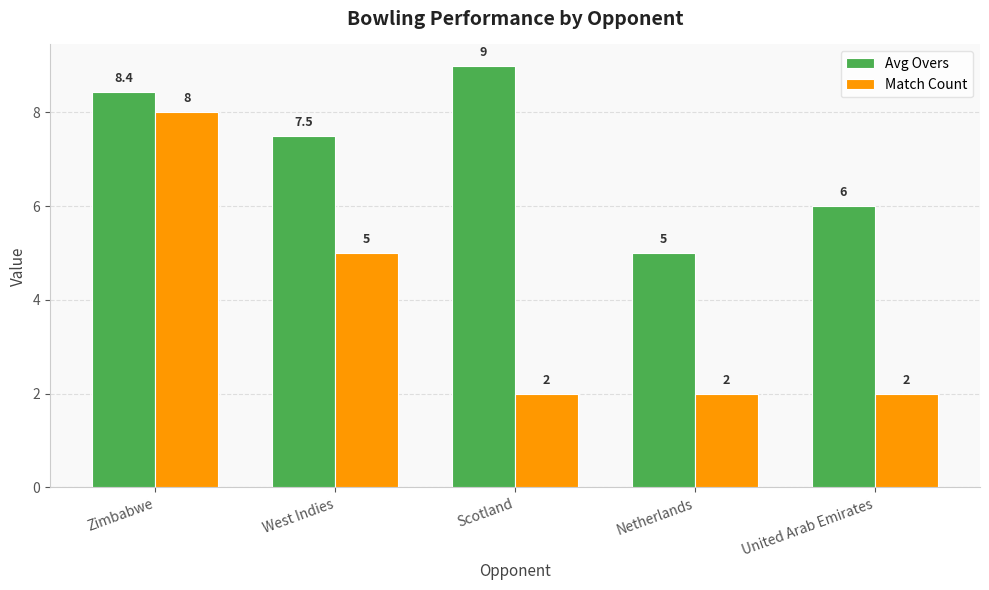

At which label is Avg Overs closest to 7?

West Indies